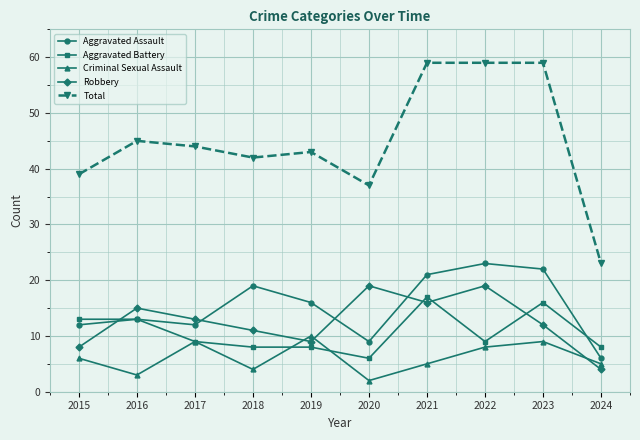

What are all the series names shown in the legend?

Aggravated Assault, Aggravated Battery, Criminal Sexual Assault, Robbery, Total